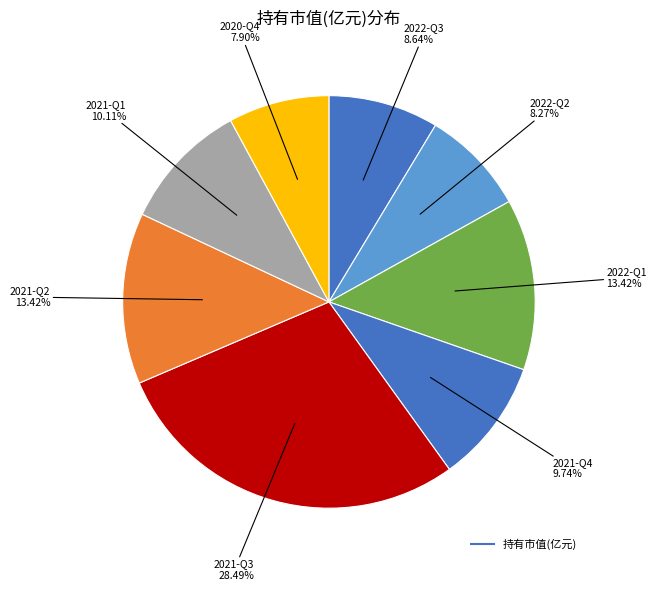

How many slices are in this pie chart?

8